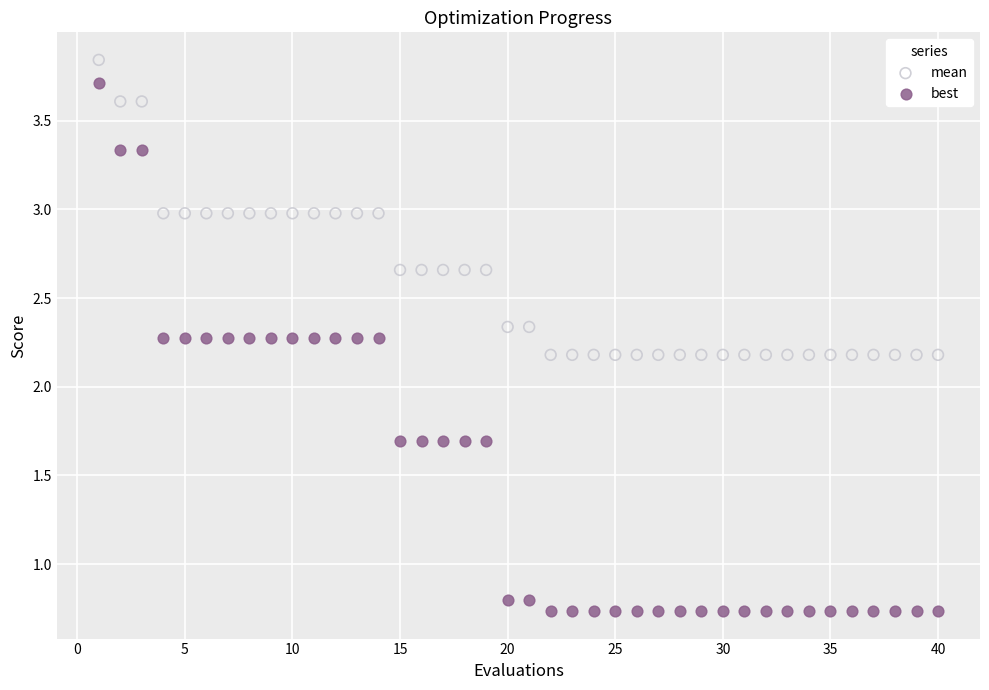

Which series reaches the maximum Y coordinate?

mean